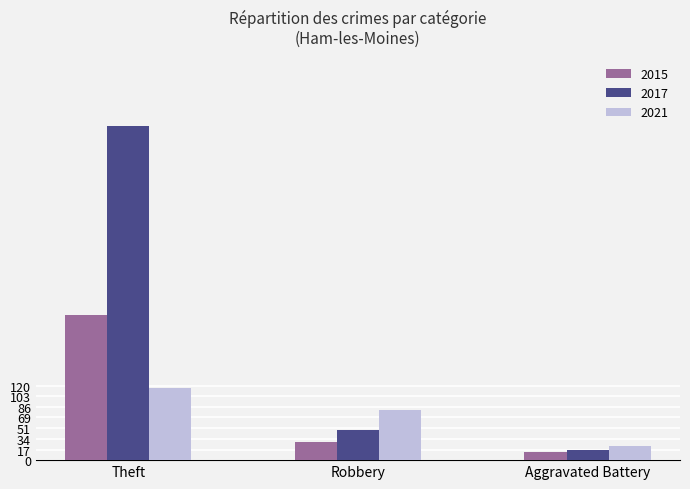

Reading right to left, list all the values displayed in this chart.

2015: Aggravated Battery=13	Robbery=30	Theft=233
2017: Aggravated Battery=17	Robbery=49	Theft=538
2021: Aggravated Battery=22	Robbery=80	Theft=116